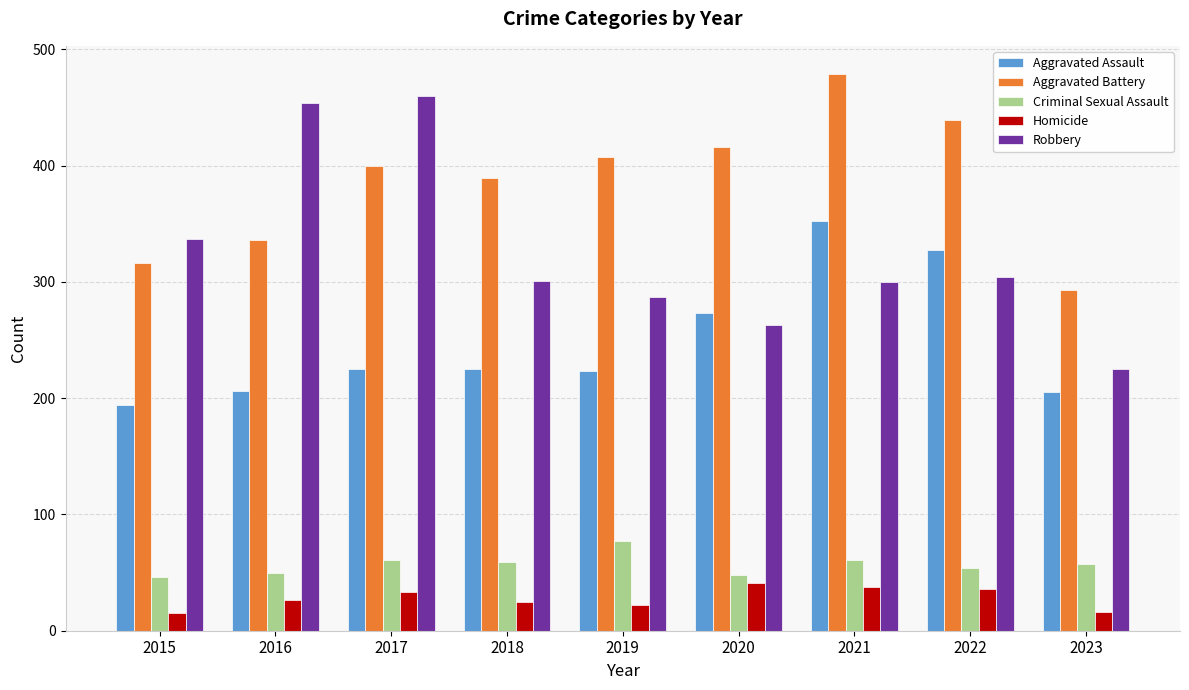

What is the value of the Aggravated Battery bar at the 3rd from the left?

400